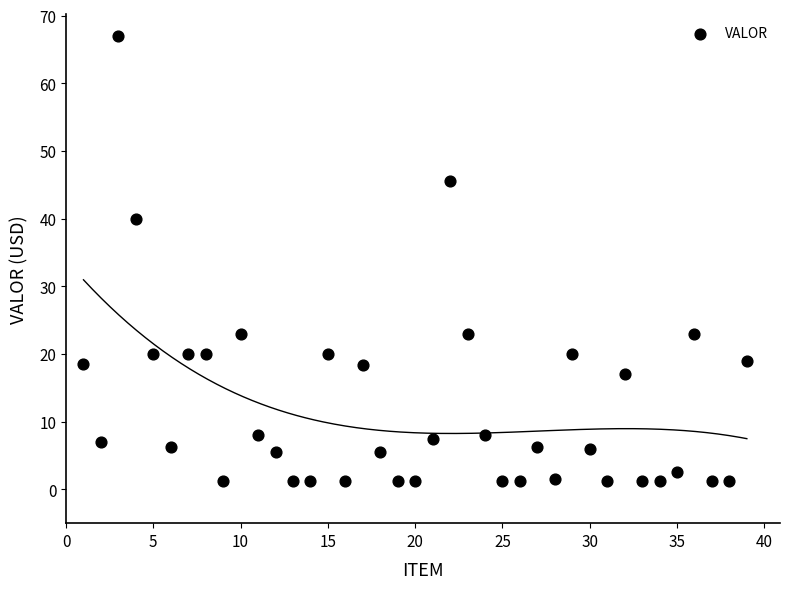

What Y value in the scatter plot is closest to 34?

40.0